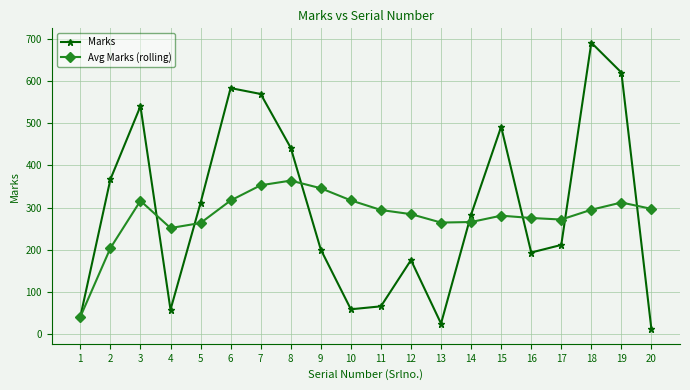

Is it true that Marks equals 161.6 at 3?

False